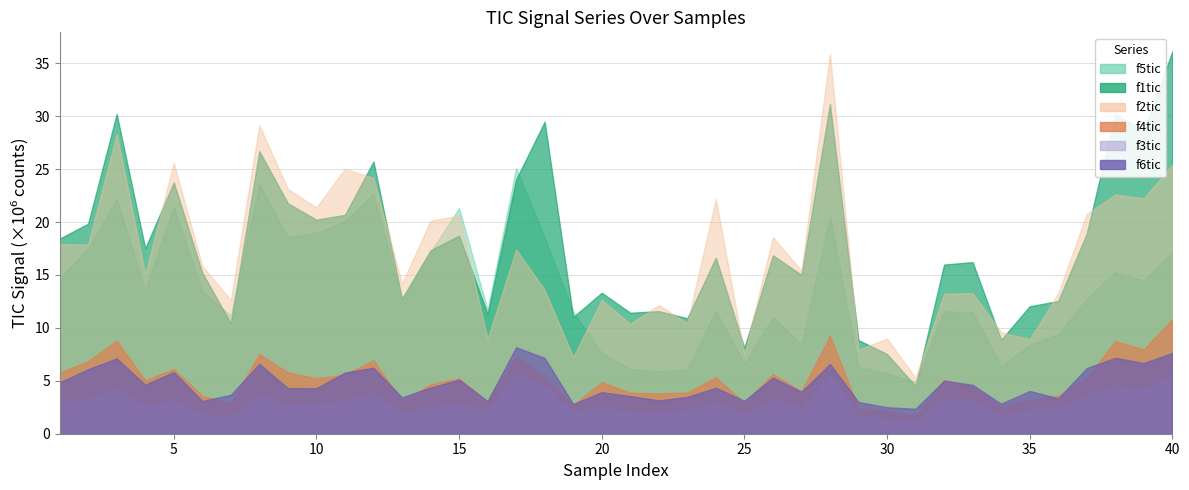

Which has a higher value, 19 or 28?

28